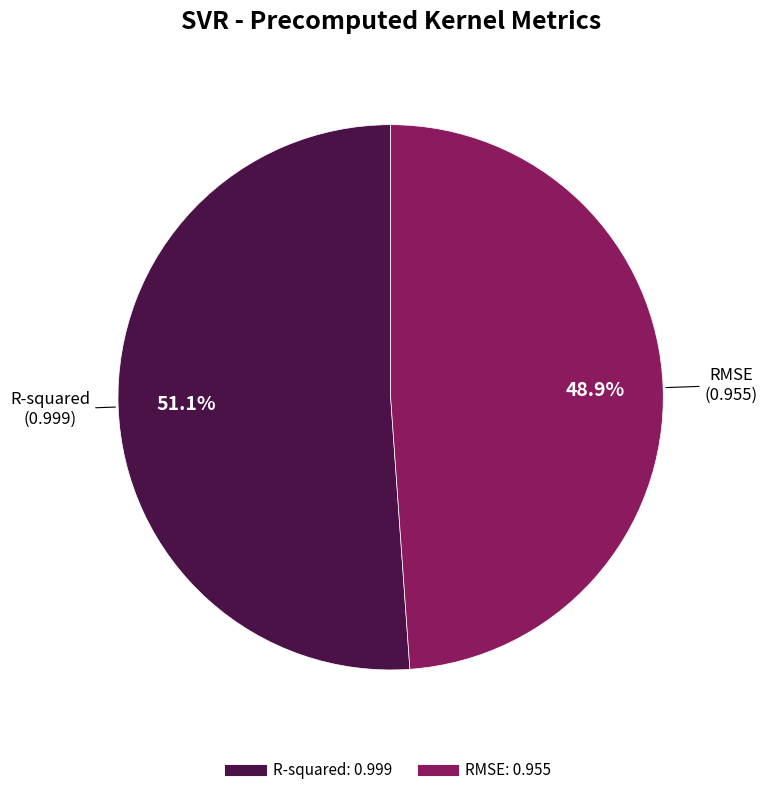

How many slices are in this pie chart?

2